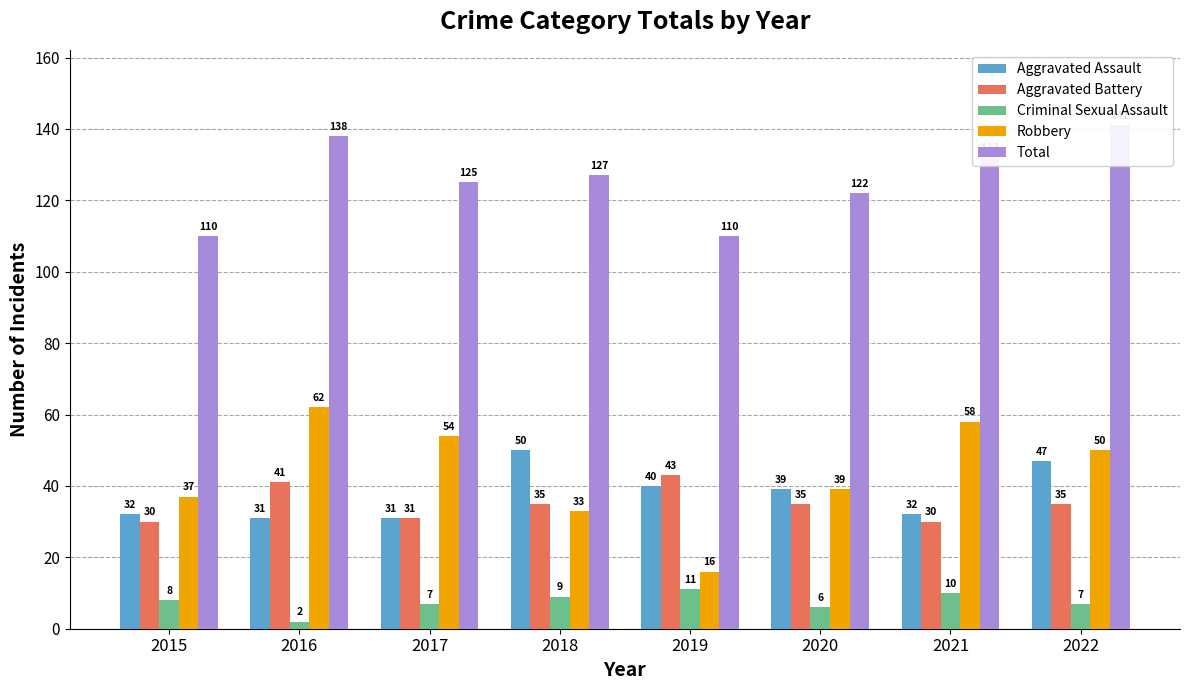

What is the value of the Aggravated Assault bar at the 4th from the left?

50